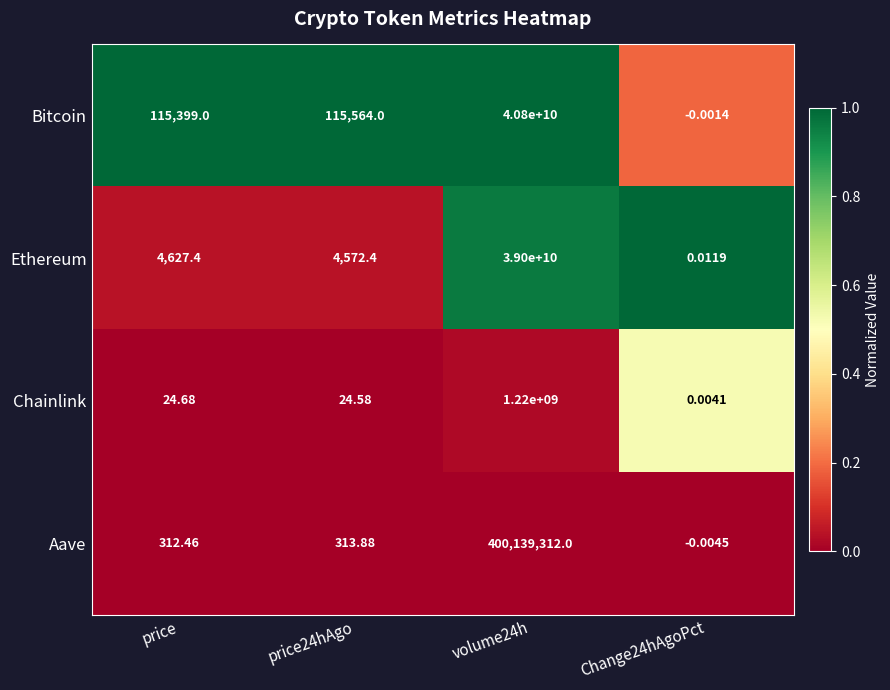

At which category does the chart reach its peak across all series?

volume24h